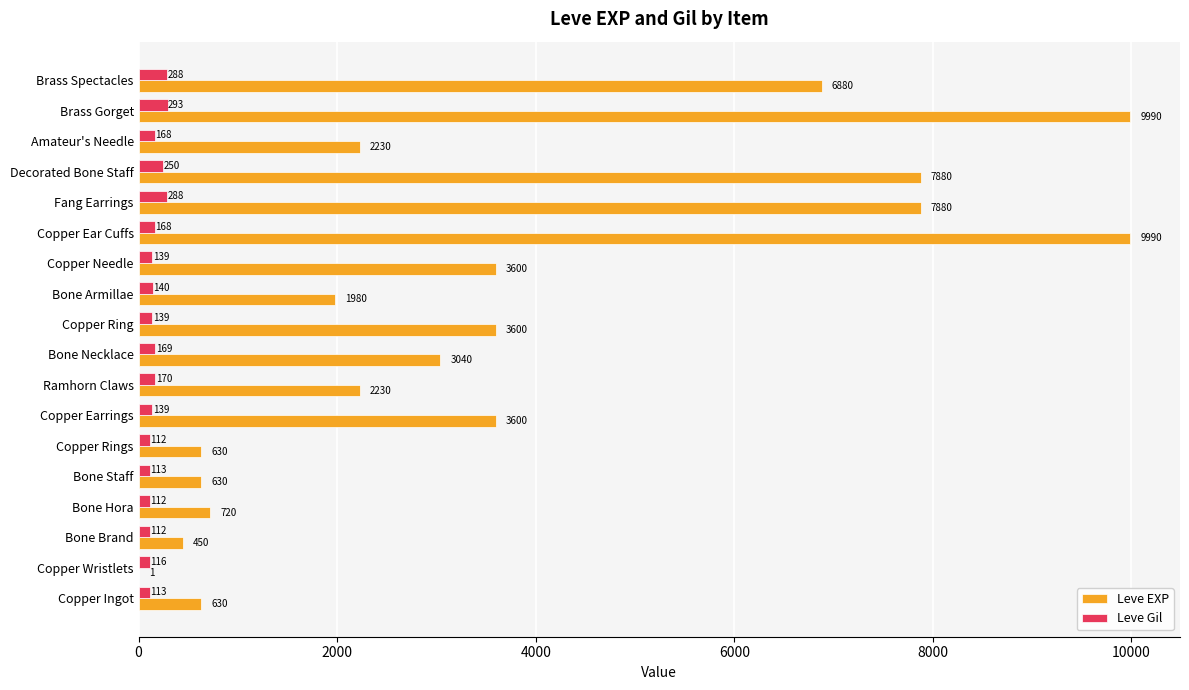

What is the sum of the Leve EXP values at Decorated Bone Staff and Copper Wristlets?

7881